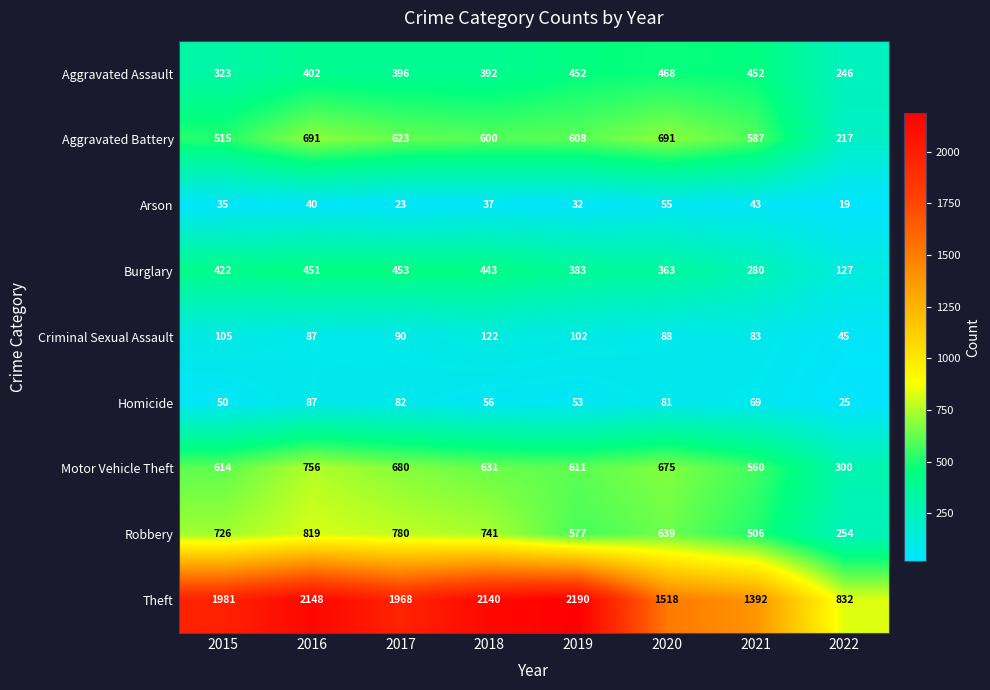

Which series has the largest range (max minus min)?

Theft